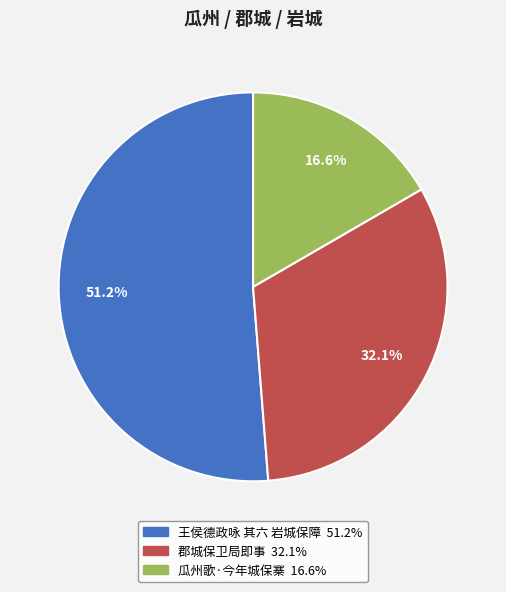

Which category has the smallest portion of the pie?

瓜州歌·今年城保寨